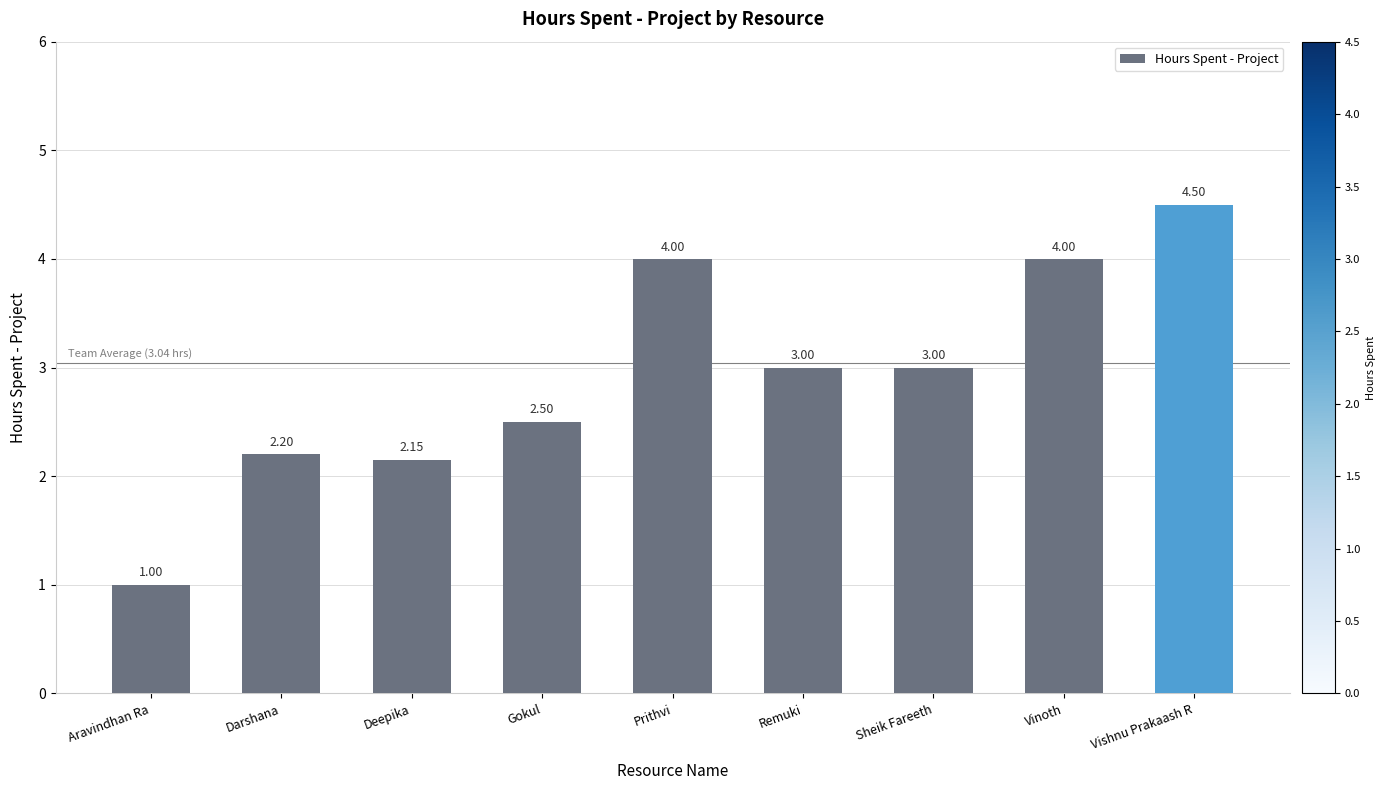

Which label corresponds to the largest value in the chart?

Vishnu Prakaash R